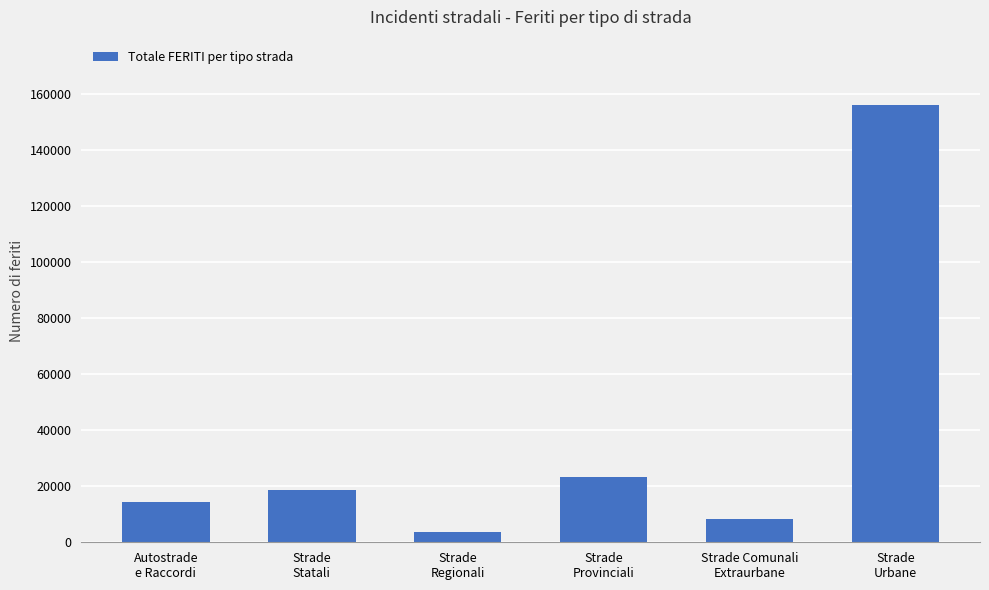

At which category does the chart reach its minimum across all series?

Strade
Regionali